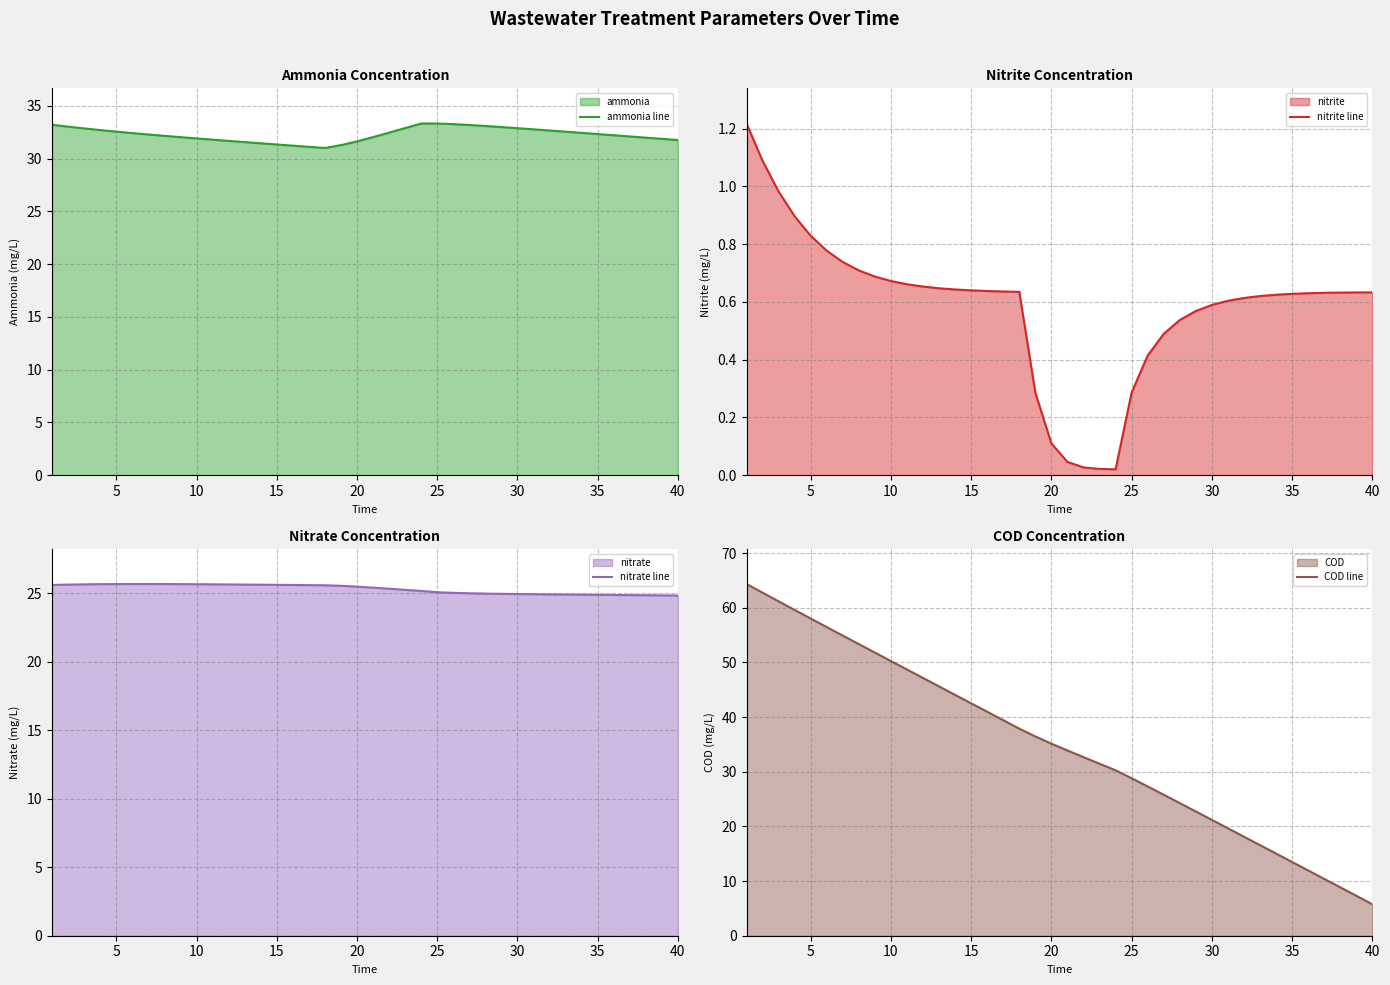

What is the highest value of the nitrate line series?

25.7